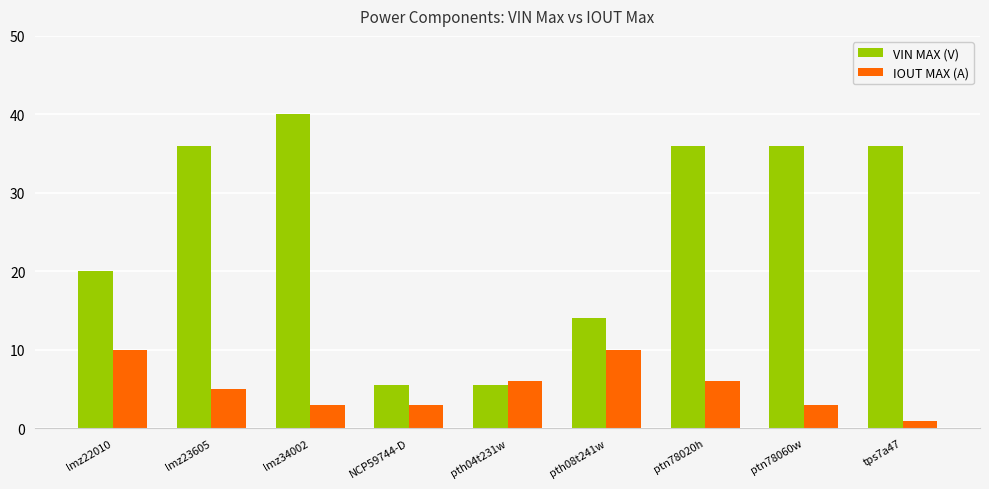

What is the sum of all VIN MAX (V) values?

229.0